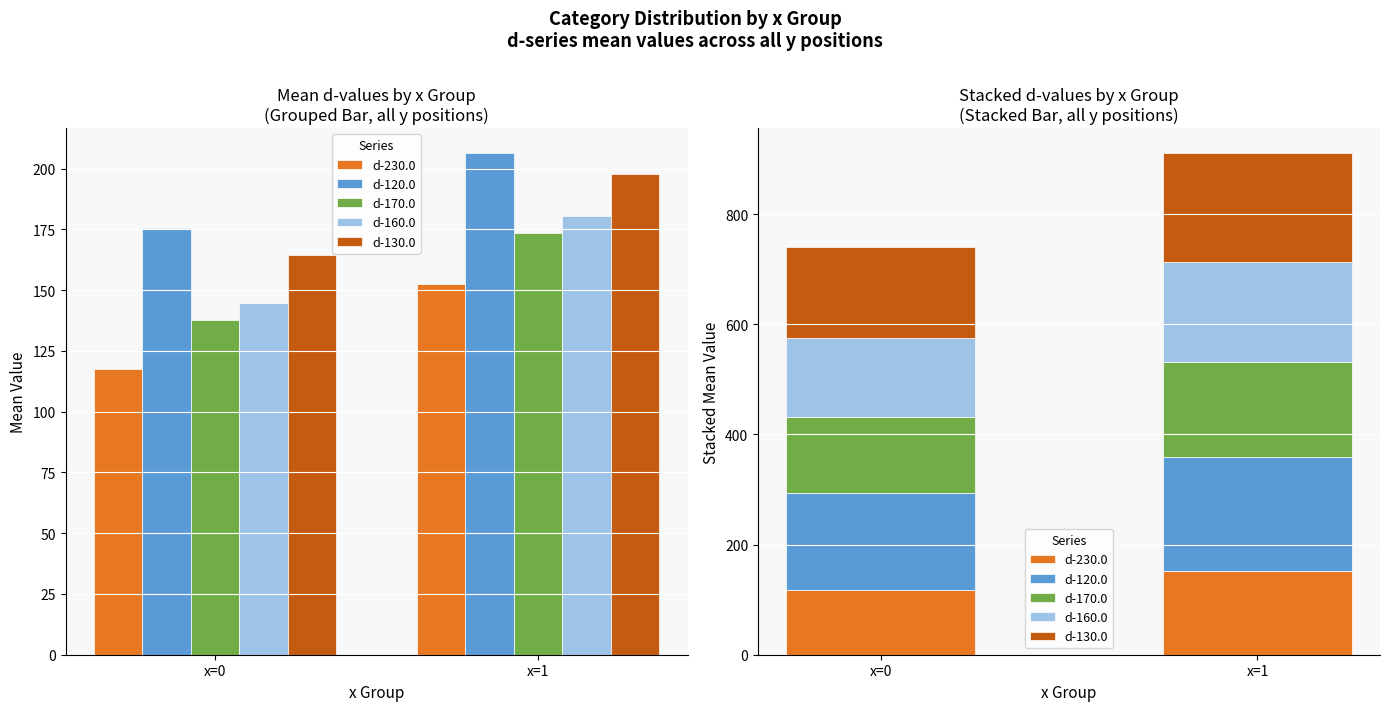

What is the value of the d-160.0 bar at the 1st from the left?

144.6